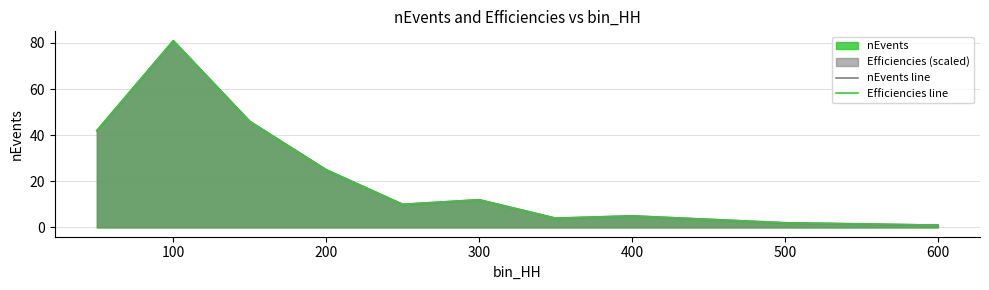

Is the value of nEvents line at 500 greater than the value of Efficiencies line at 0?

No